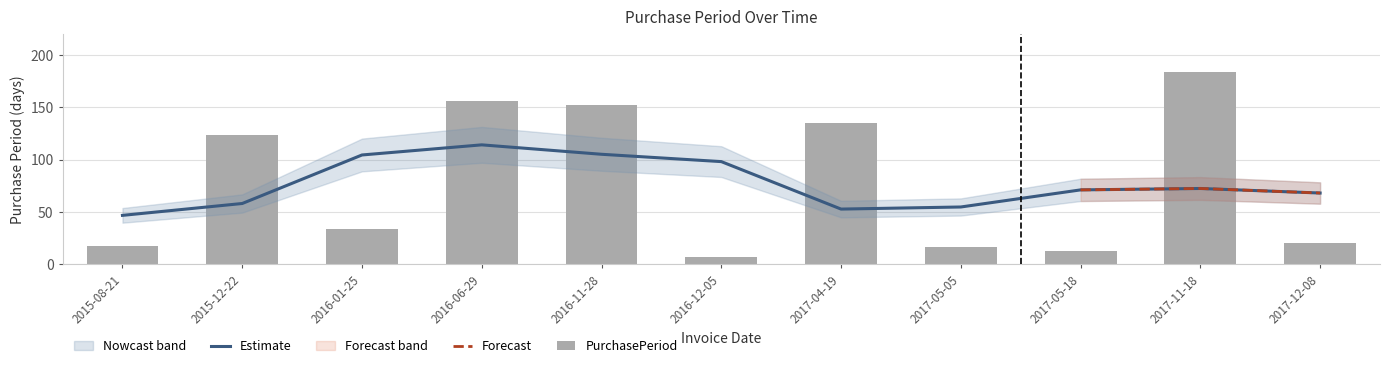

Reading left to right, transcribe all the data shown in this chart.

17	123	34	156	152	7	135	16	13	184	20